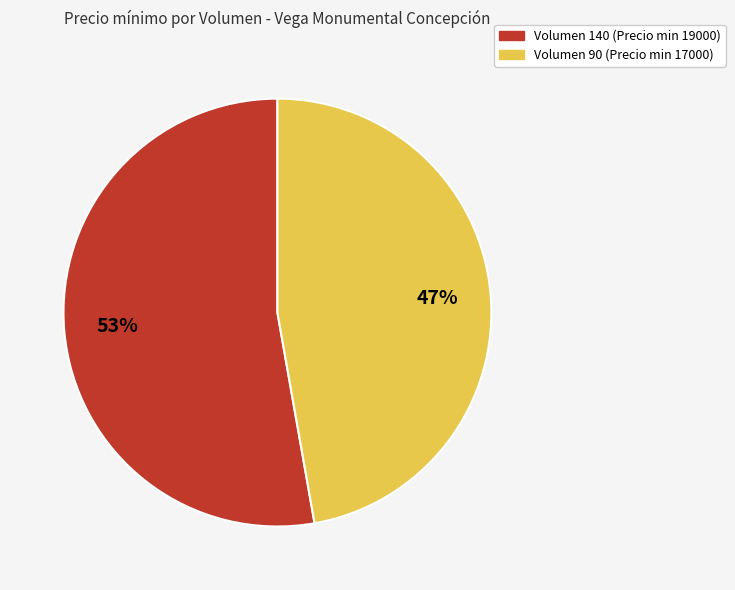

To the nearest percent, what is the average slice percentage?

50%